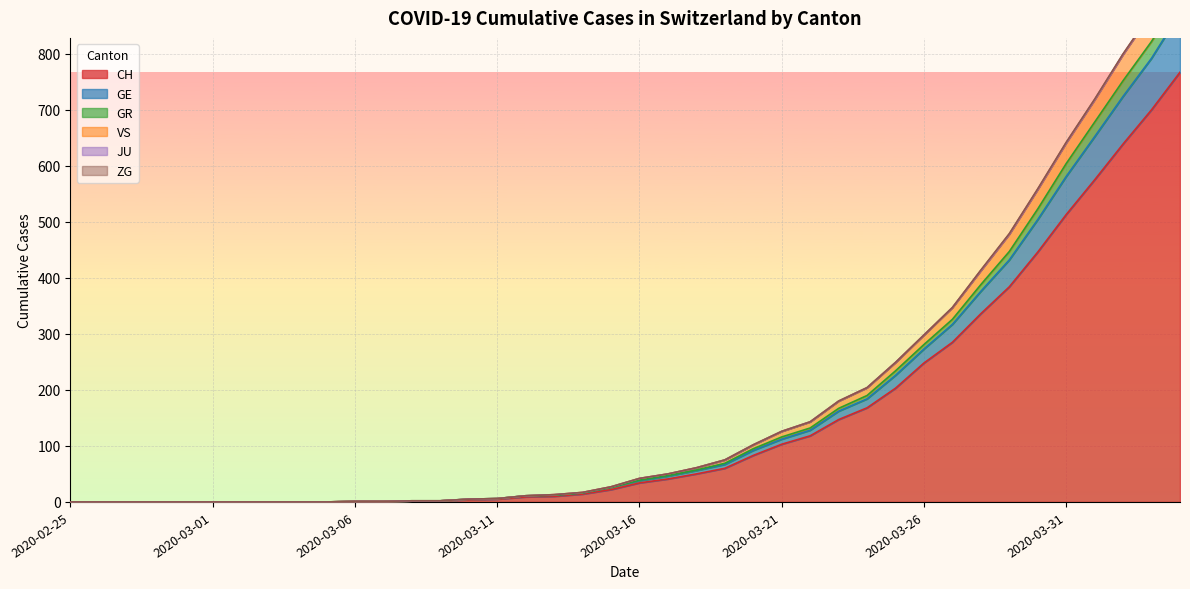

Where is CH nearest to the value 383?

2020-03-29